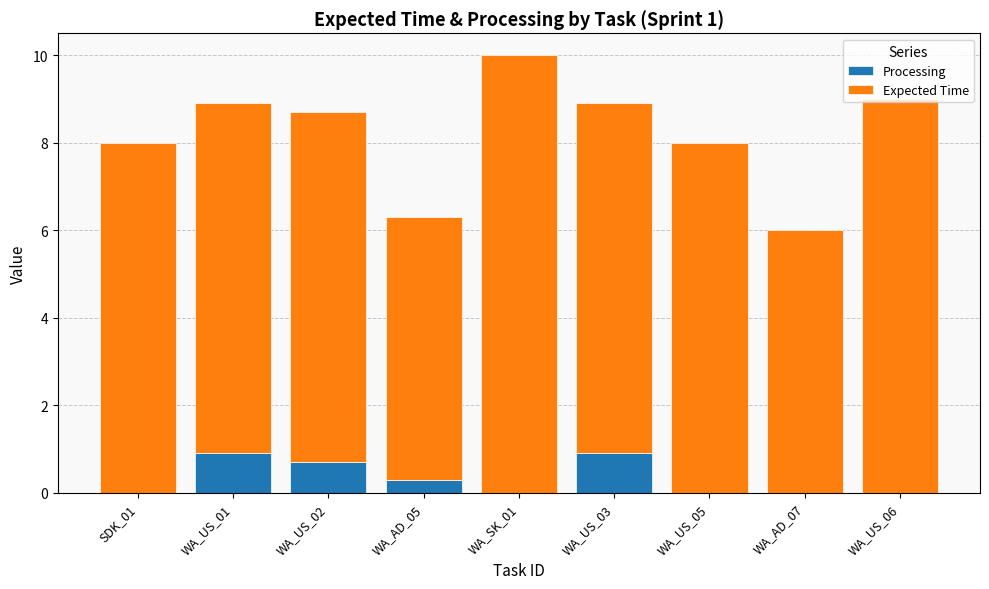

The Processing series shows 0.0 at SDK_01. True or false?

True